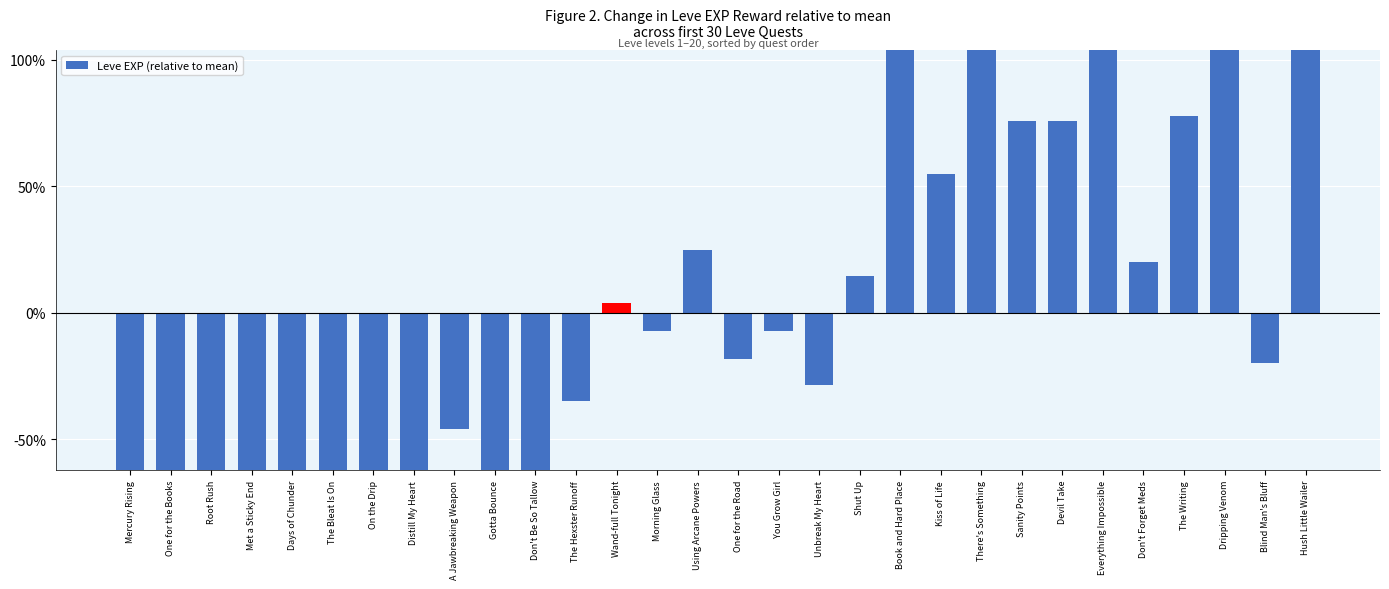

Between Using Arcane Powers and Root Rush, which is larger?

Using Arcane Powers